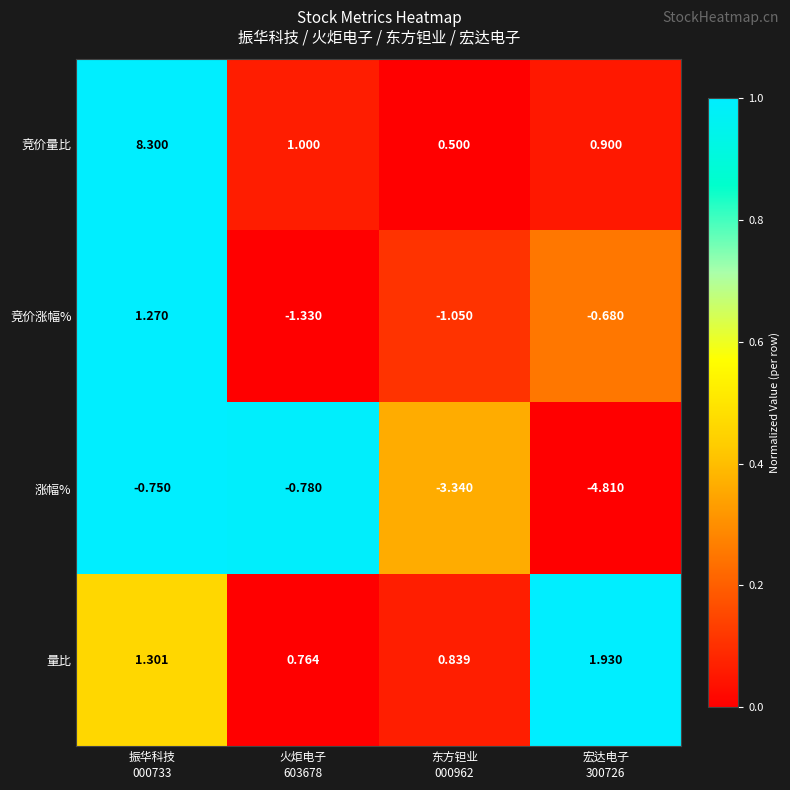

Rank the series by their maximum value, from lowest to highest.

涨幅%, 竞价涨幅%, 量比, 竞价量比